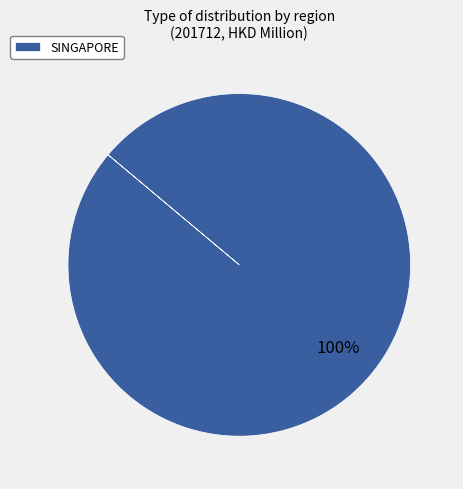

What percentage is the SINGAPORE slice, to the nearest percent?

100%